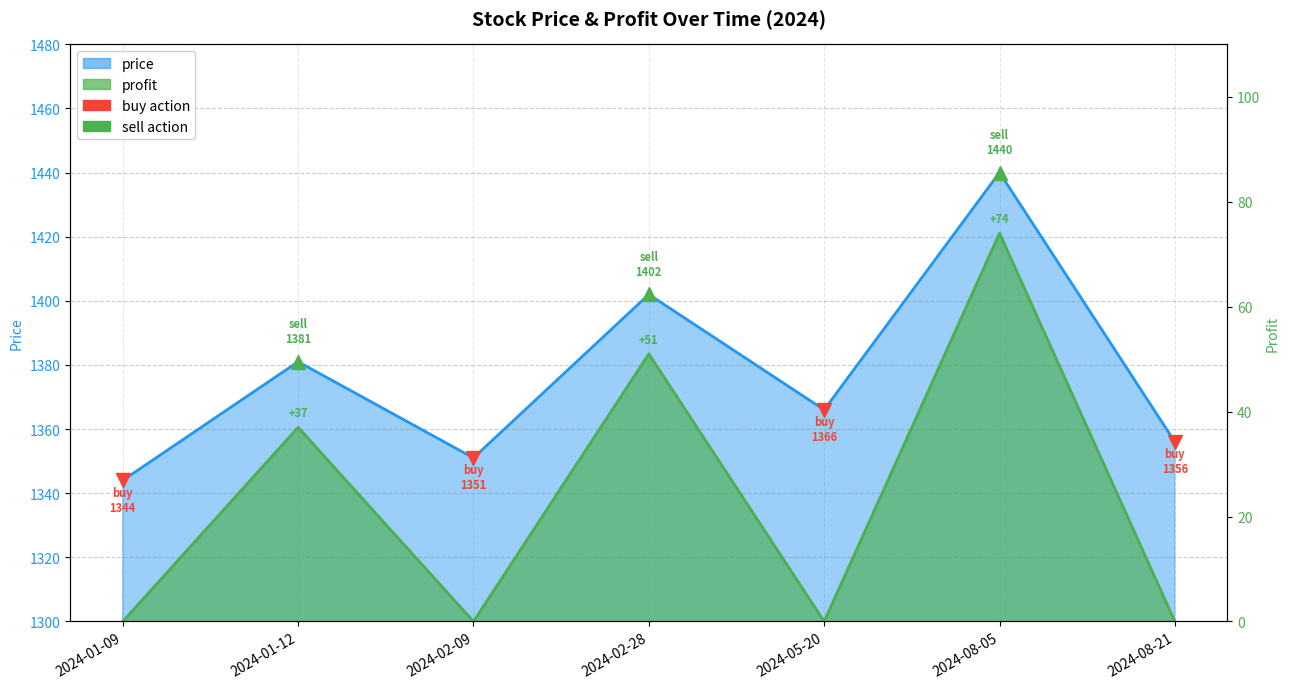

At 2024-01-12, list the series in order from largest to smallest.

price, profit